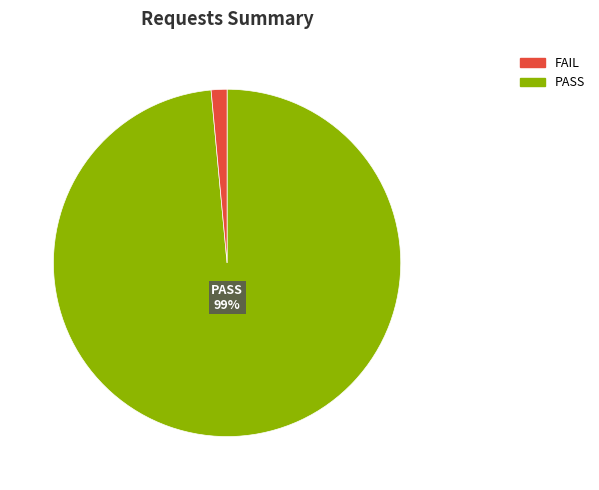

To the nearest percent, what is the average slice percentage?

50%